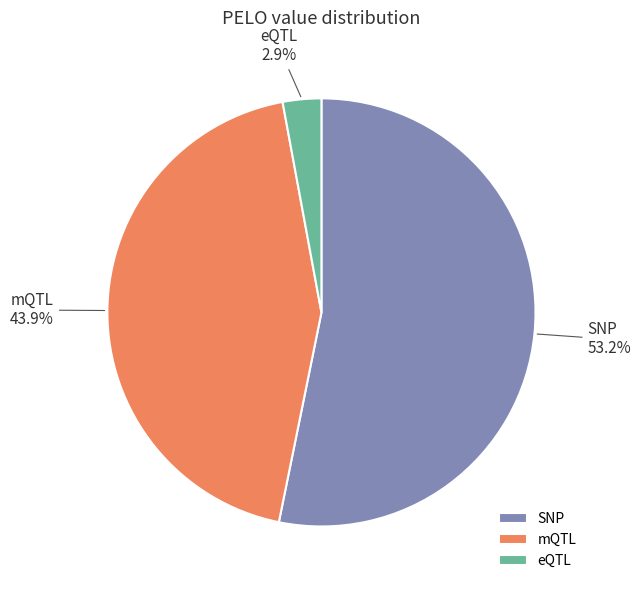

Does eQTL account for over 50% of the chart?

No